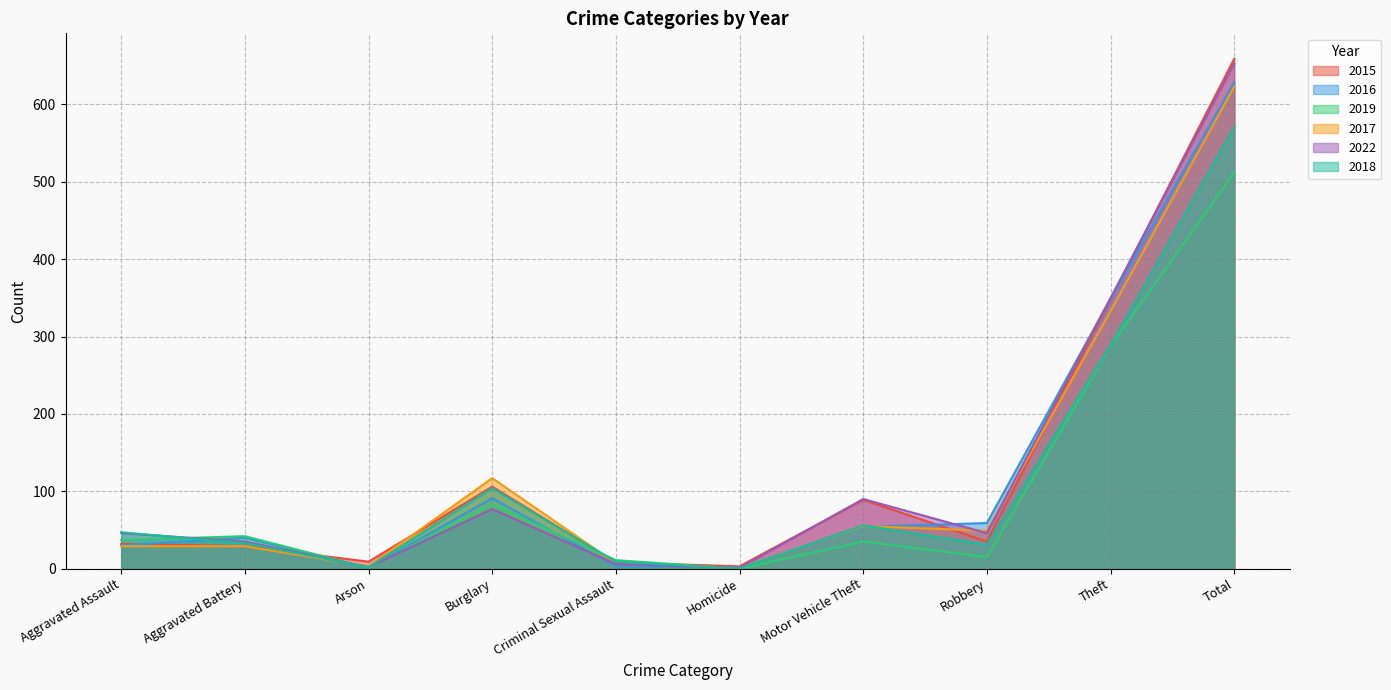

How many values in the 2015 series are below 35?

5